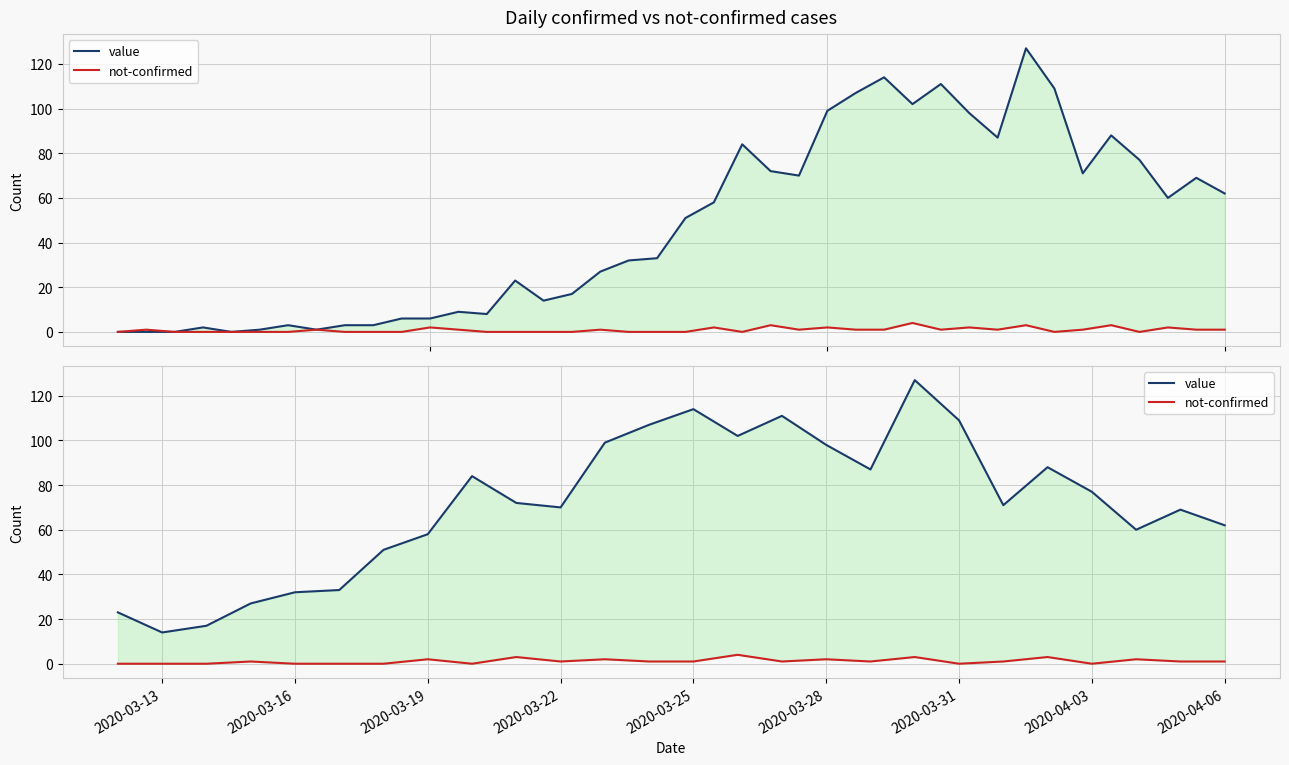

Rank the series at 2020-04-06 from lowest to highest value.

not-confirmed, value